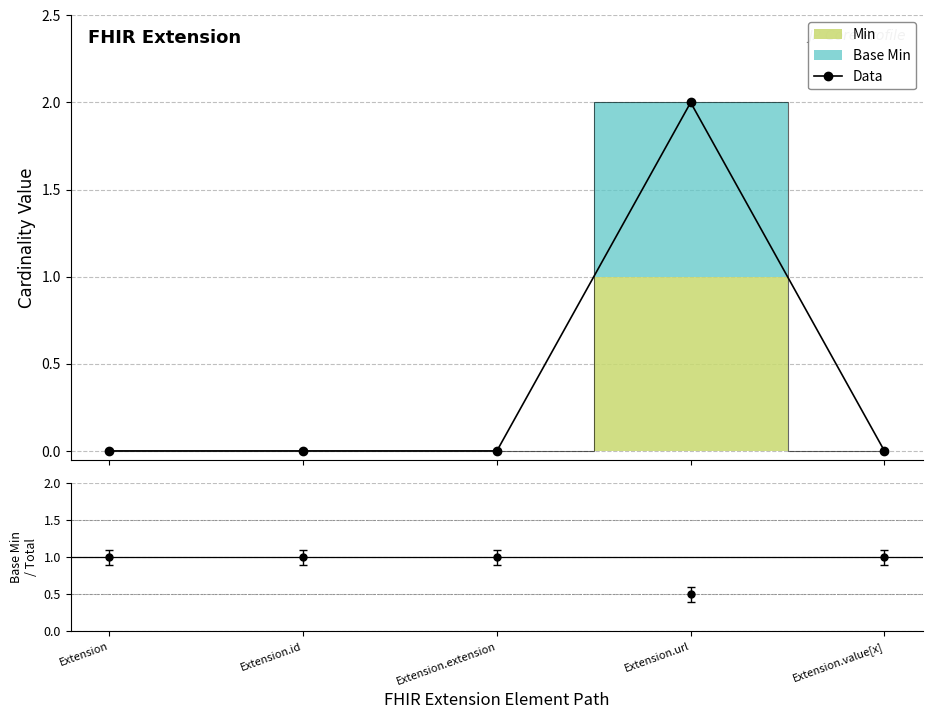

Between Extension.url and Extension.value[x], which is larger?

Extension.url